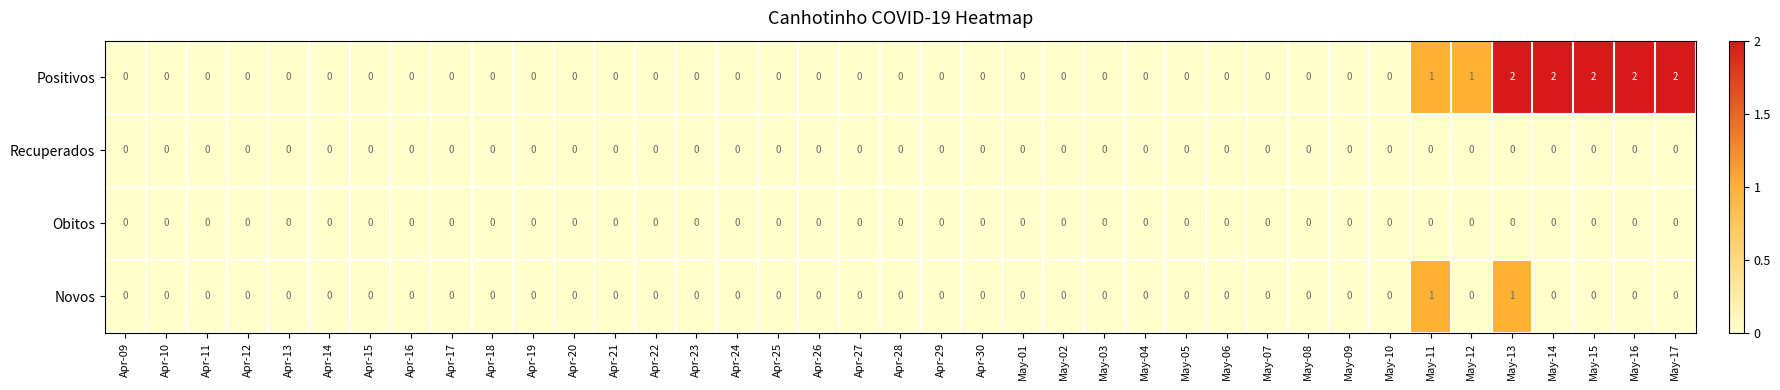

The value of Recuperados at May-11 is 0. True or false?

True